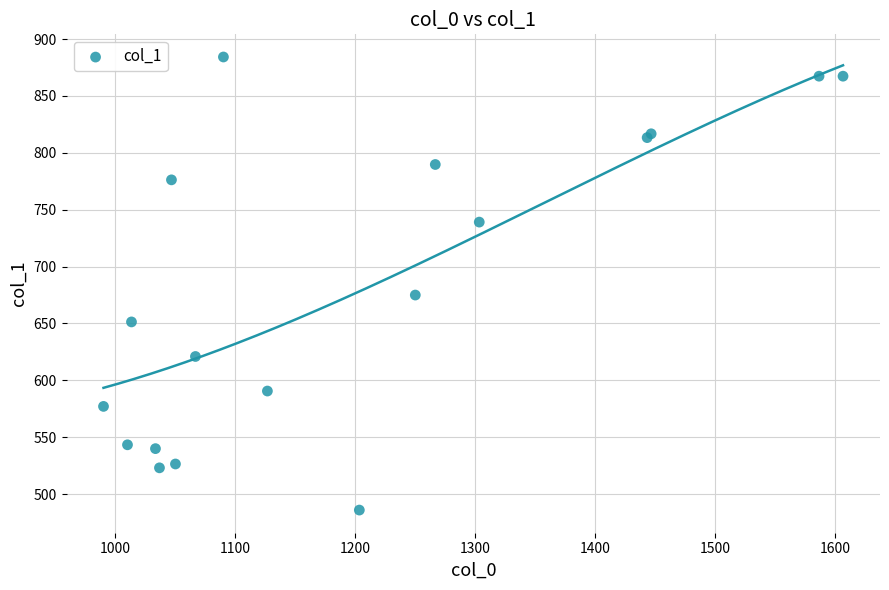

What Y value in the scatter plot is closest to 685?

675.0